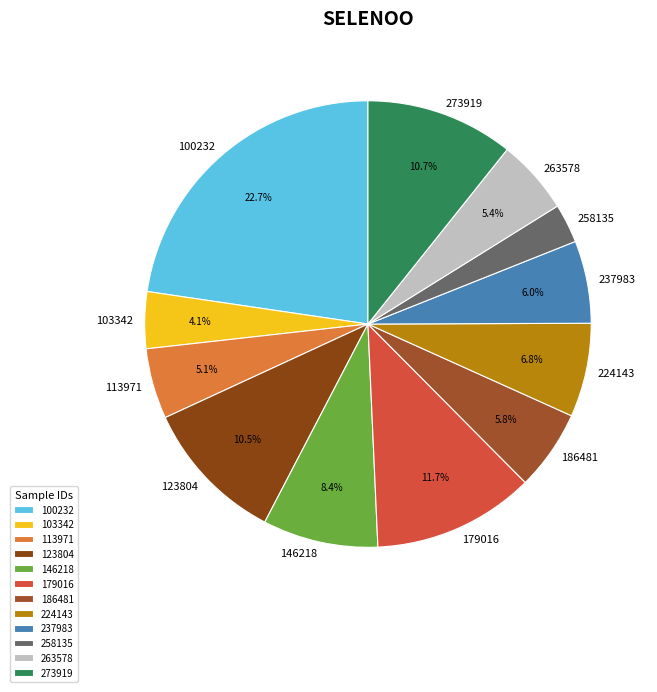

Count the number of slices in the pie.

12